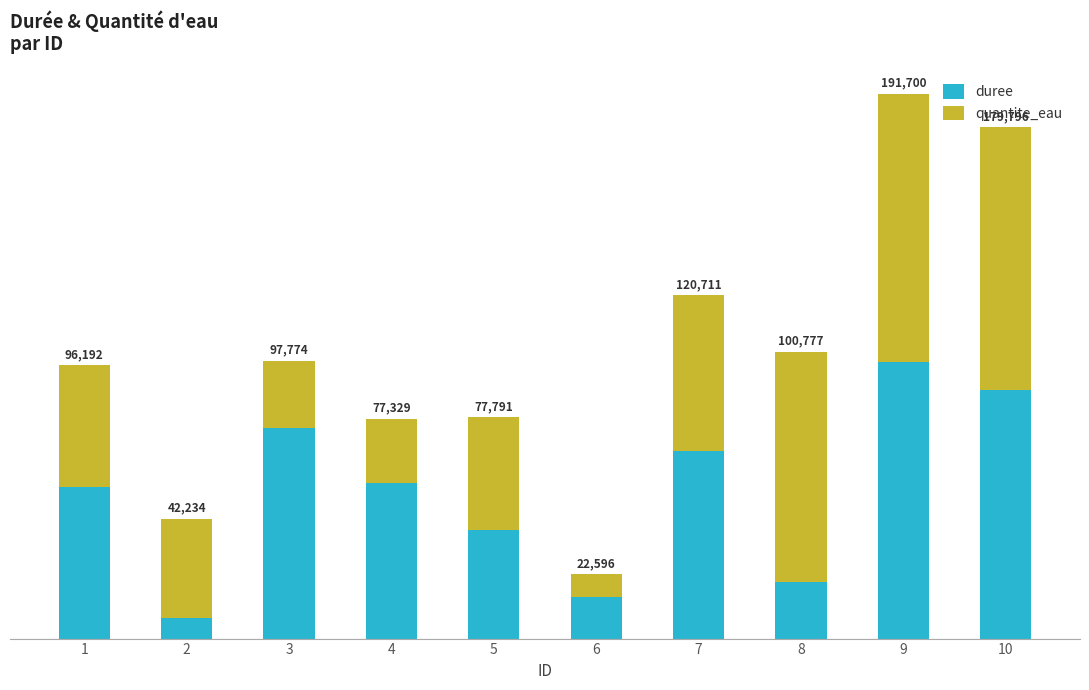

Does the chart contain any negative values?

No